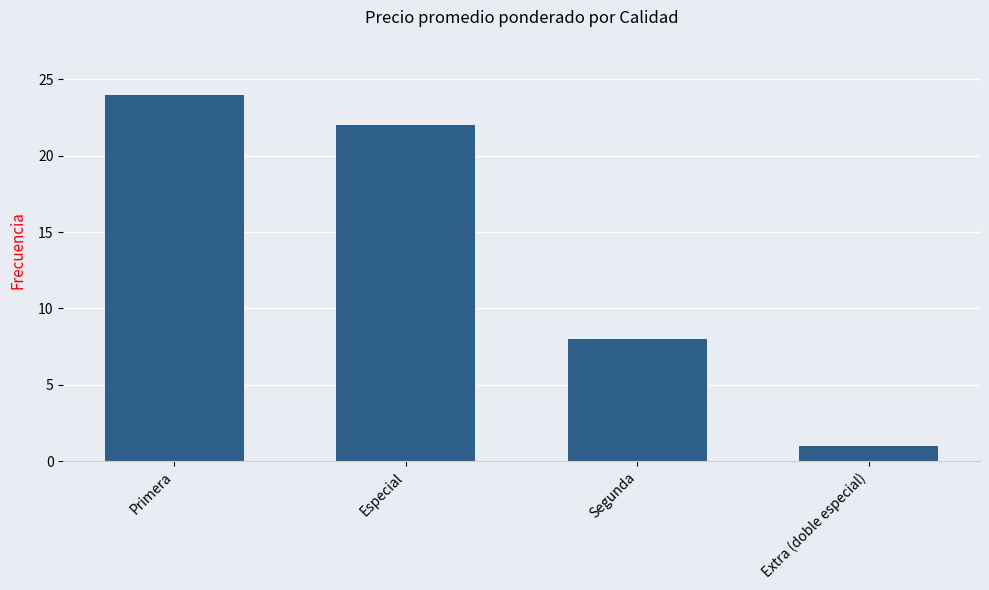

What is the change in value from Especial to Segunda?

-14